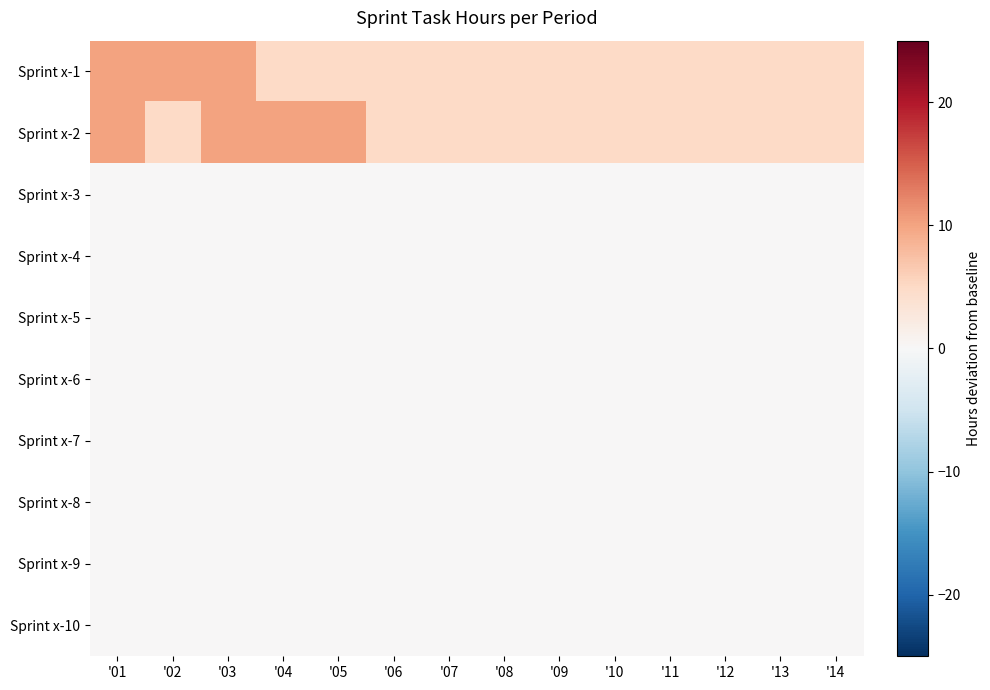

Rank the series at '12 from lowest to highest value.

Sprint x-3, Sprint x-4, Sprint x-5, Sprint x-6, Sprint x-7, Sprint x-8, Sprint x-9, Sprint x-10, Sprint x-1, Sprint x-2